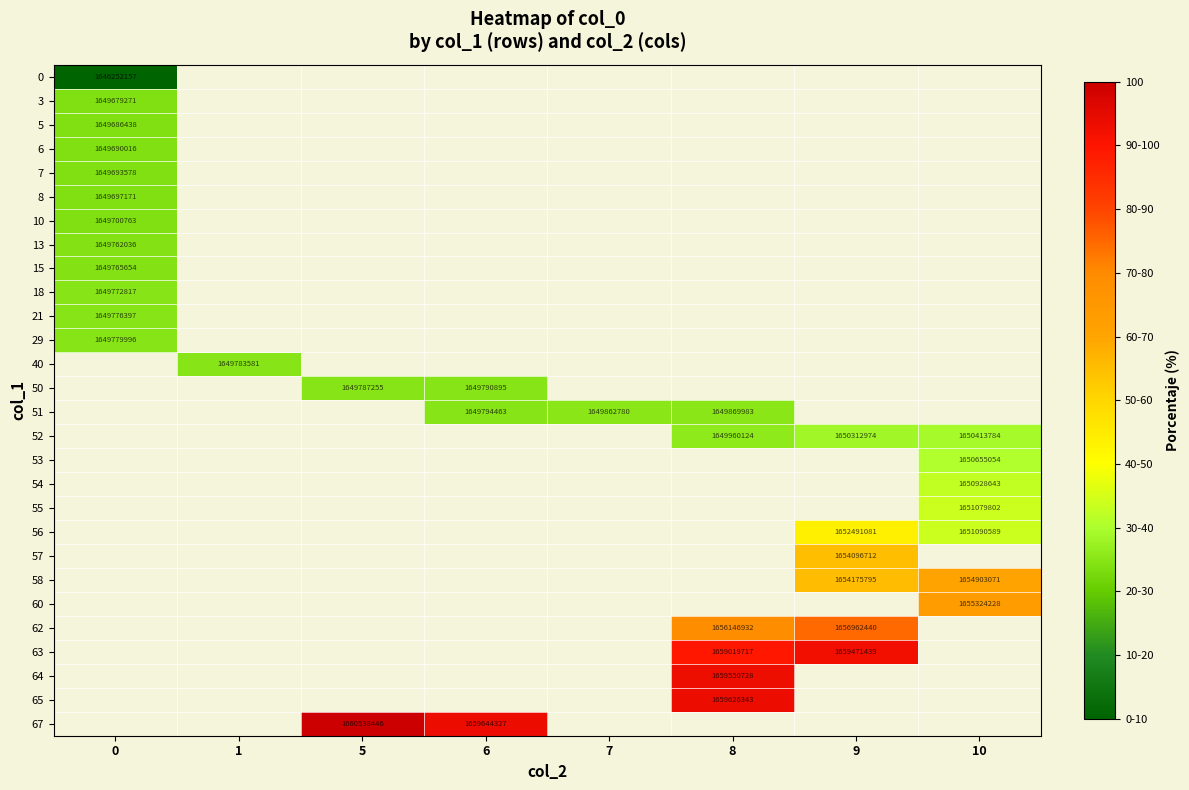

The 55 series shows 2349157129 at 10. True or false?

False